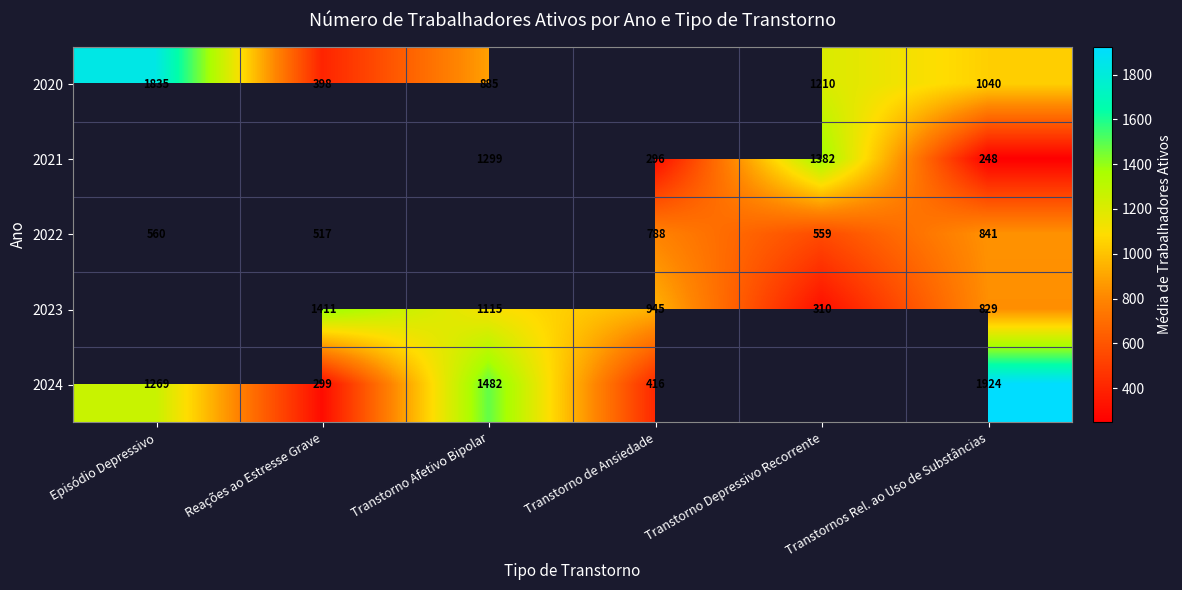

Which category has the highest value across all series?

Transtornos Rel. ao Uso de Substâncias